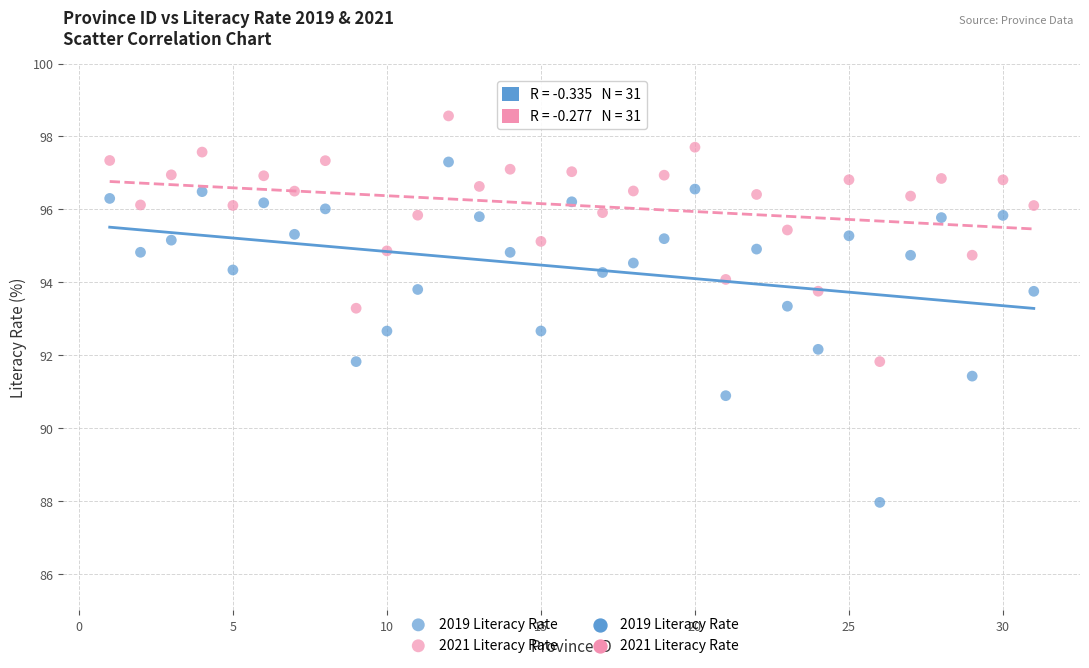

Across all data points, what is the range of Y values (max minus min)?

10.6